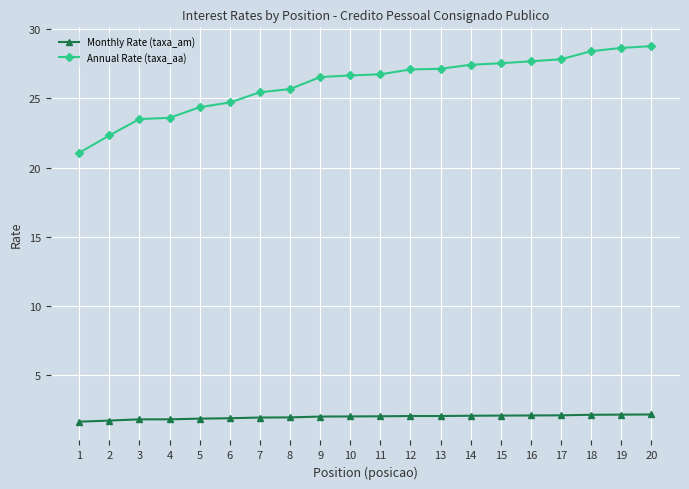

True or false: Monthly Rate (taxa_am) and Annual Rate (taxa_aa) cross at least once.

False